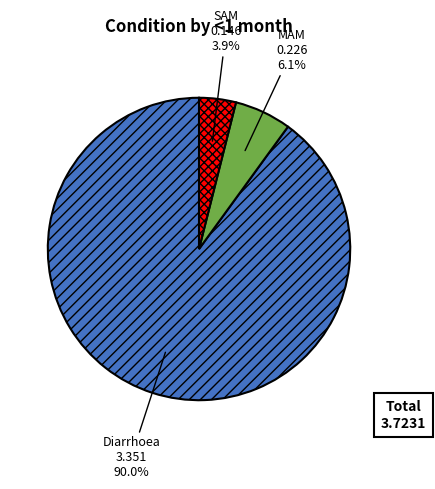

Which has a higher value, SAM or MAM?

MAM